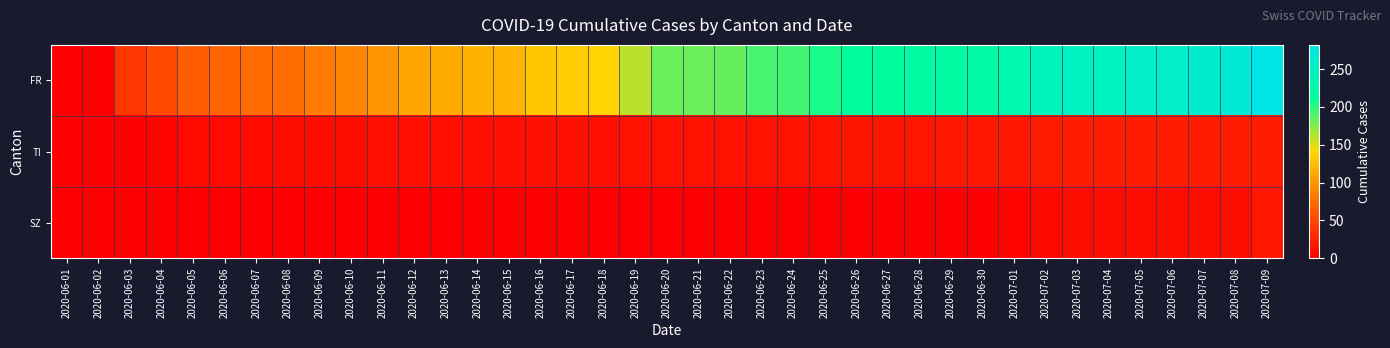

Reading right to left, list all the values displayed in this chart.

FR: 2020-07-09=282	2020-07-08=267	2020-07-07=259	2020-07-06=256	2020-07-05=255	2020-07-04=250	2020-07-03=249	2020-07-02=243	2020-07-01=231	2020-06-30=223	2020-06-29=221	2020-06-28=220	2020-06-27=217	2020-06-26=214	2020-06-25=204	2020-06-24=193	2020-06-23=192	2020-06-22=183	2020-06-21=182	2020-06-20=182	2020-06-19=160	2020-06-18=138	2020-06-17=135	2020-06-16=131	2020-06-15=119	2020-06-14=117	2020-06-13=113	2020-06-12=111	2020-06-11=100	2020-06-10=91	2020-06-09=84	2020-06-08=76	2020-06-07=74	2020-06-06=70	2020-06-05=66	2020-06-04=51	2020-06-03=38	2020-06-02=1	2020-06-01=0
TI: 2020-07-09=20	2020-07-08=20	2020-07-07=20	2020-07-06=20	2020-07-05=20	2020-07-04=20	2020-07-03=20	2020-07-02=19	2020-07-01=17	2020-06-30=17	2020-06-29=17	2020-06-28=16	2020-06-27=15	2020-06-26=15	2020-06-25=14	2020-06-24=14	2020-06-23=14	2020-06-22=14	2020-06-21=14	2020-06-20=14	2020-06-19=14	2020-06-18=13	2020-06-17=13	2020-06-16=13	2020-06-15=13	2020-06-14=12	2020-06-13=12	2020-06-12=12	2020-06-11=12	2020-06-10=11	2020-06-09=10	2020-06-08=9	2020-06-07=8	2020-06-06=7	2020-06-05=7	2020-06-04=4	2020-06-03=2	2020-06-02=0	2020-06-01=0
SZ: 2020-07-09=17	2020-07-08=9	2020-07-07=9	2020-07-06=9	2020-07-05=9	2020-07-04=9	2020-07-03=9	2020-07-02=6	2020-07-01=4	2020-06-30=2	2020-06-29=1	2020-06-28=1	2020-06-27=1	2020-06-26=1	2020-06-25=1	2020-06-24=1	2020-06-23=1	2020-06-22=1	2020-06-21=1	2020-06-20=1	2020-06-19=0	2020-06-18=0	2020-06-17=0	2020-06-16=0	2020-06-15=0	2020-06-14=0	2020-06-13=0	2020-06-12=0	2020-06-11=0	2020-06-10=0	2020-06-09=0	2020-06-08=0	2020-06-07=0	2020-06-06=0	2020-06-05=0	2020-06-04=0	2020-06-03=0	2020-06-02=0	2020-06-01=0